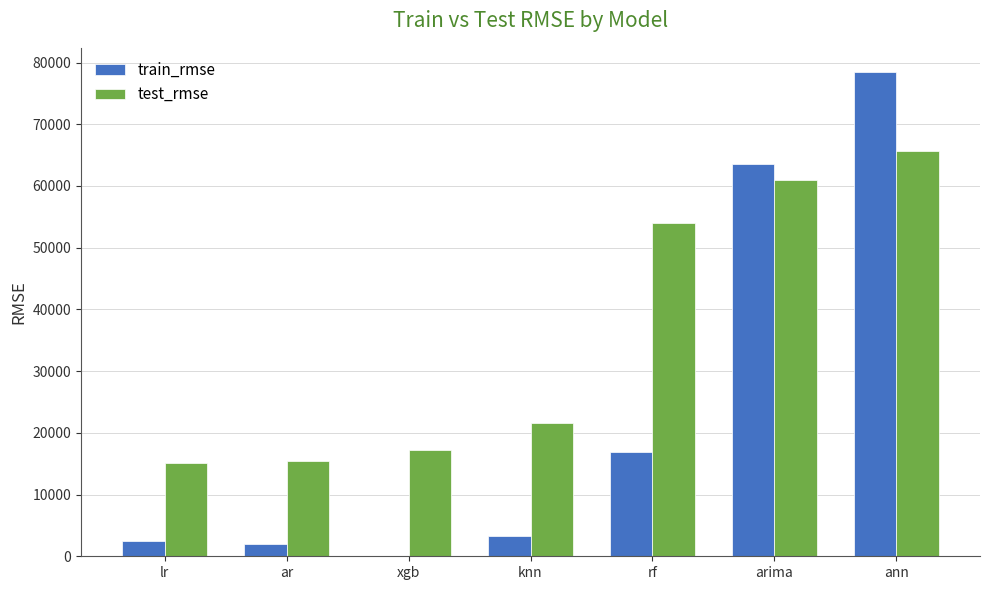

What is the sum of all test_rmse values?

249922.8